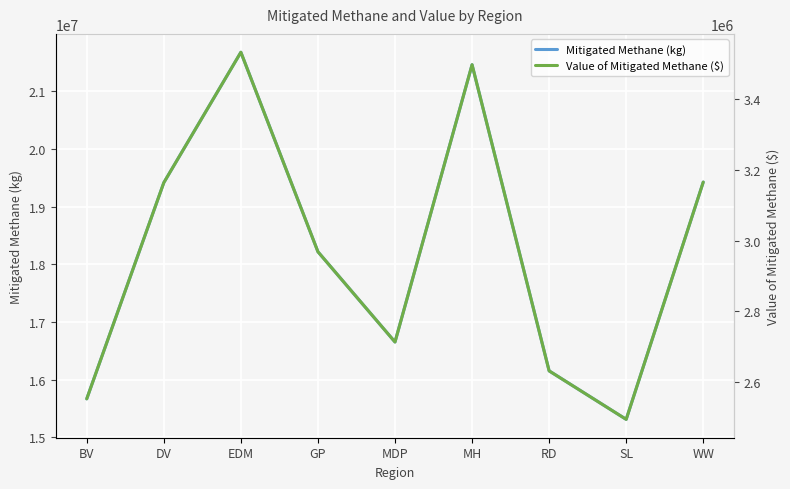

Reading right to left, what are all the values shown in this chart?

Mitigated Methane (kg): WW=19426427.7	SL=15308515.6	RD=16150068.5	MH=21463477.5	MDP=16650973.1	GP=18217419.2	EDM=21679845.0	DV=19416385.0	BV=15664841.2
Value of Mitigated Methane ($): WW=3165272.7	SL=2494314.8	RD=2631434.5	MH=3497182.3	MDP=2713050.0	GP=2968281.2	EDM=3532436.5	DV=3163636.4	BV=2552373.2